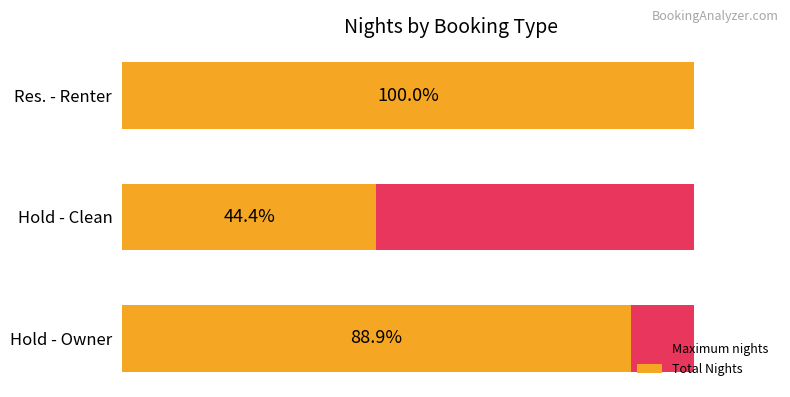

How many groups of bars are there?

3